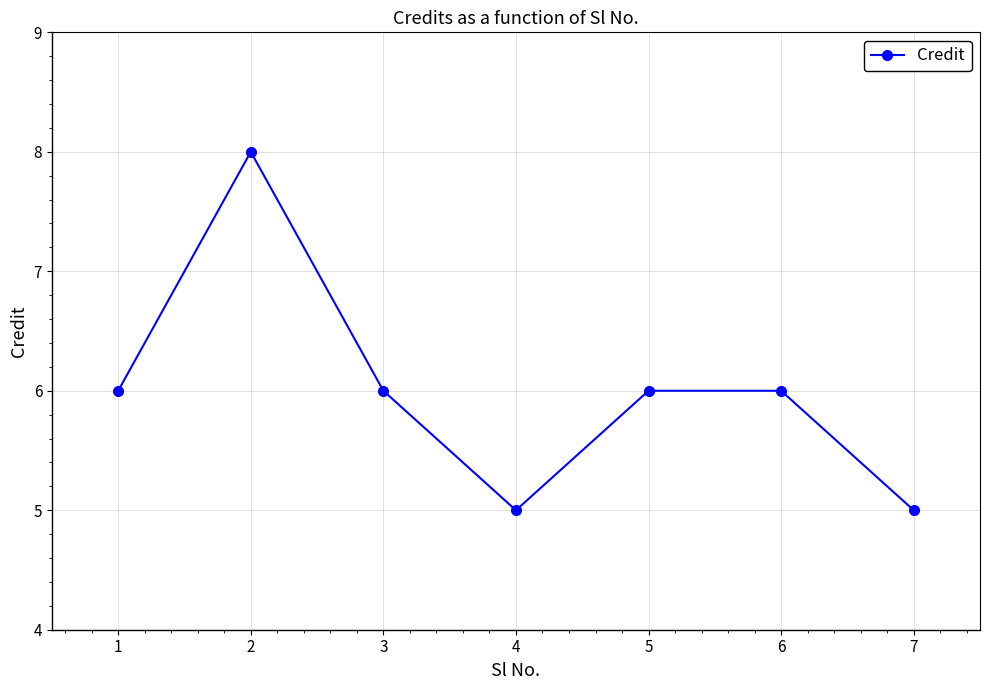

Is it true that the value at 7 is 8?

False